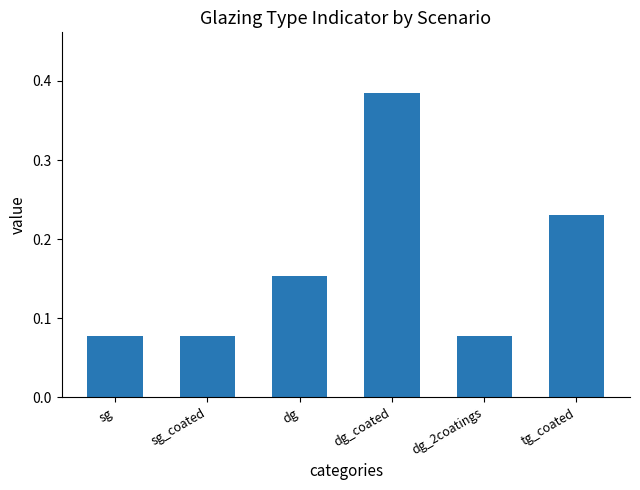

How many bars are there in total?

6